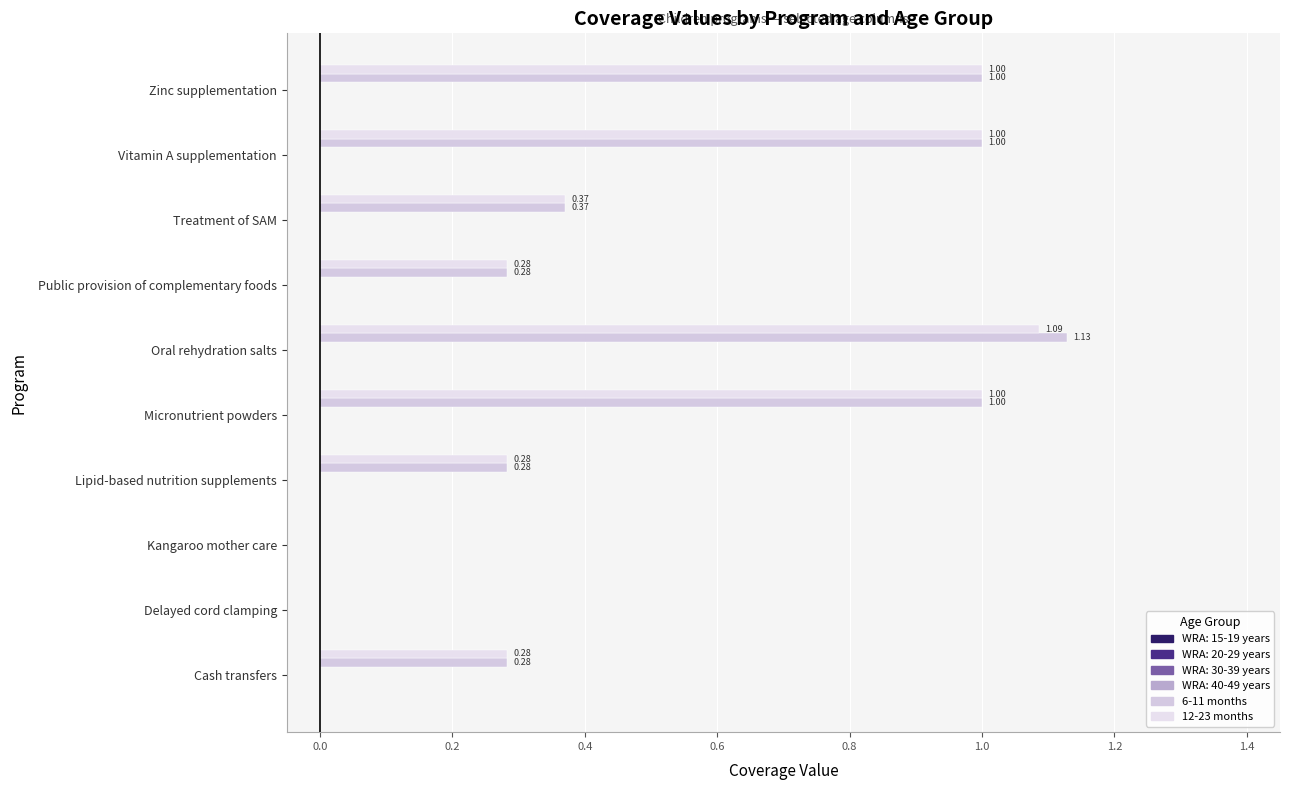

How many positive values does the 12-23 months series have?

8